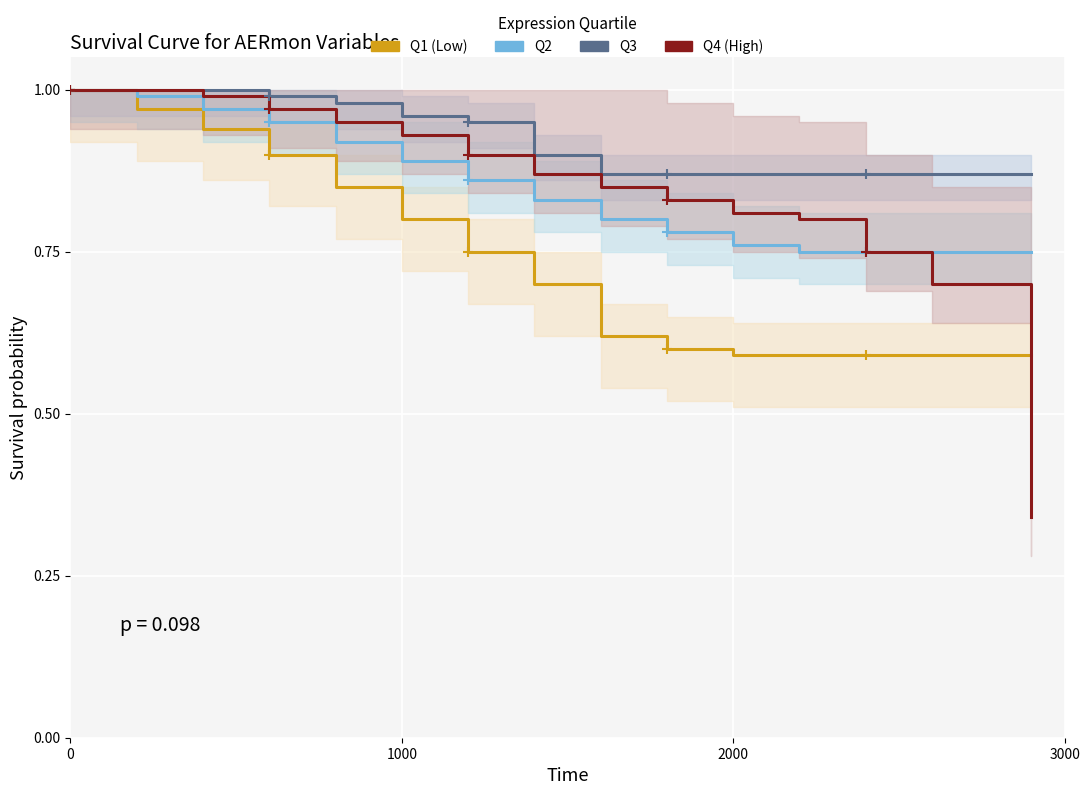

Is it true that Q3 equals 0.4 at 8?

False